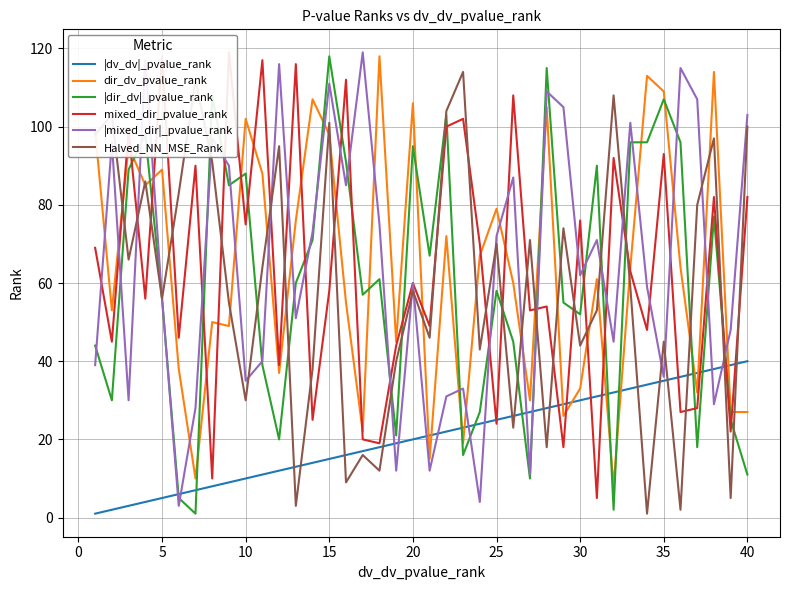

True or false: |dv_dv|_pvalue_rank and dir_dv_pvalue_rank intersect in this chart.

True